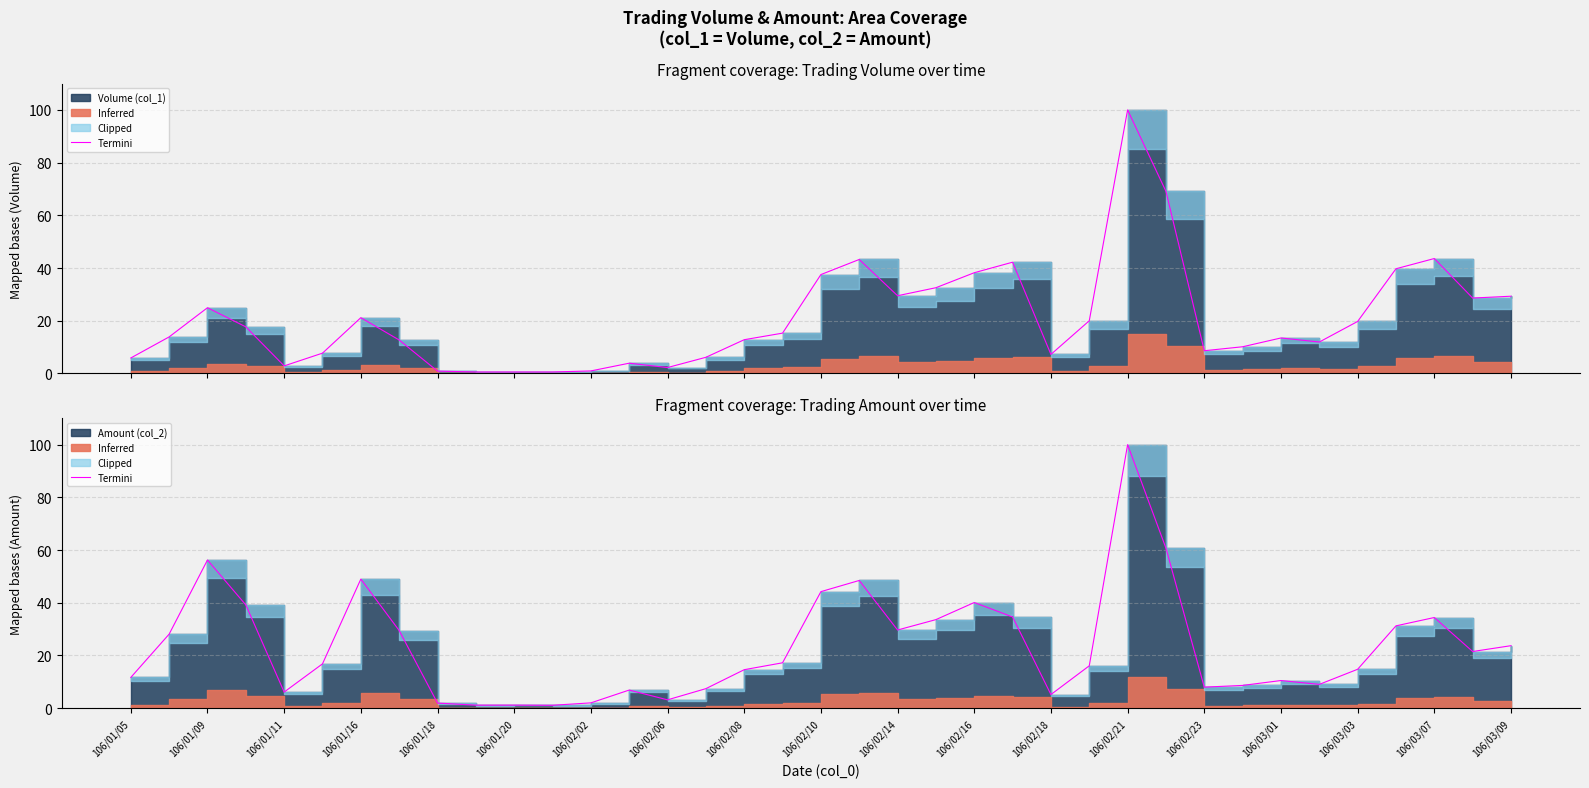

Reading left to right, extract all data points from this chart.

11.7	28.1	56.2	39.2	6.1	16.8	49.0	29.5	1.9	1.2	1.2	1.1	2.0	6.9	3.2	7.4	14.6	17.2	44.2	48.5	29.7	33.6	40.1	34.6	5.2	16.1	100.0	60.7	8.0	8.6	10.5	9.0	14.8	31.2	34.4	21.5	23.7